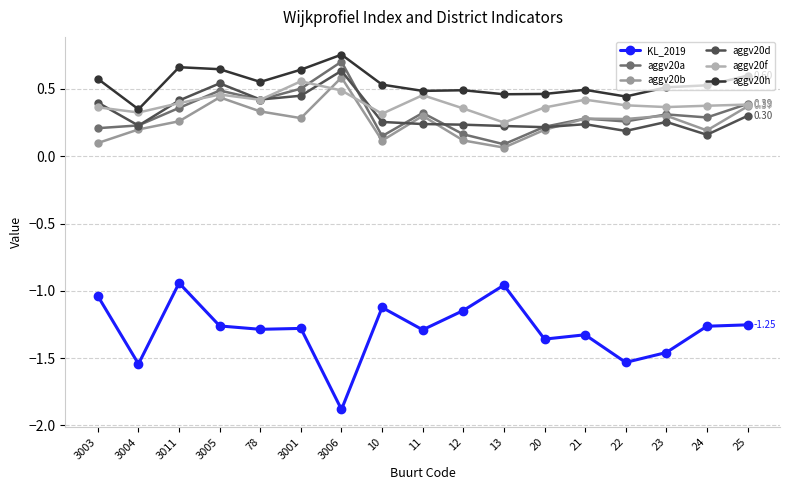

Which category has the highest value in the aggv20b series?

3006